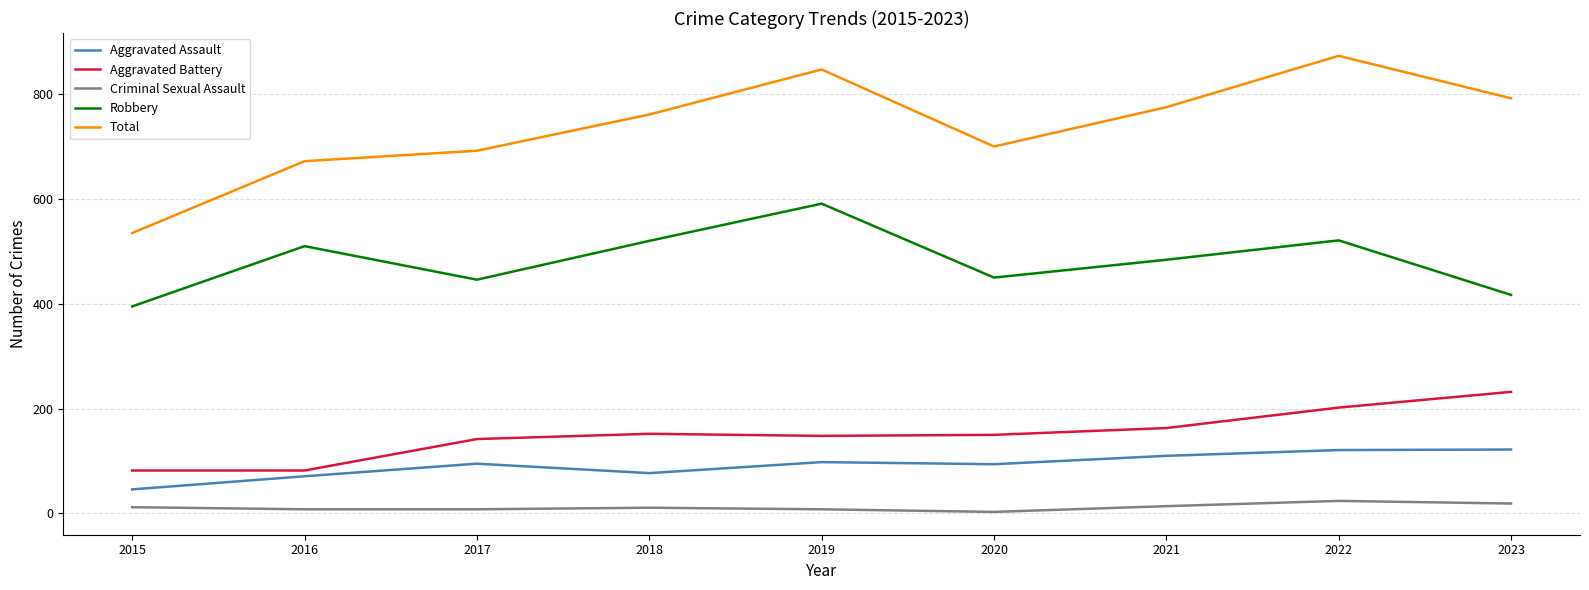

True or false: Aggravated Assault and Aggravated Battery cross at least once.

False